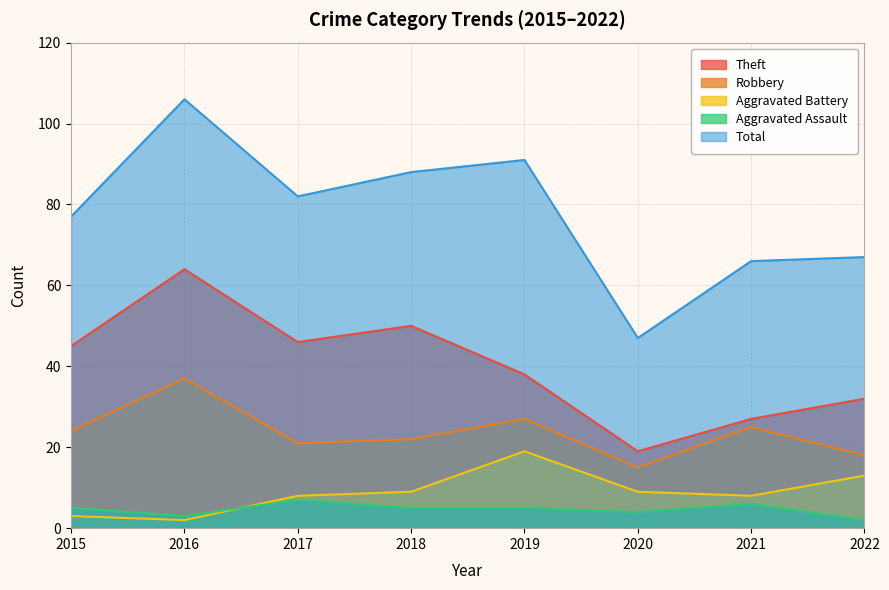

Reading left to right, extract all data points from this chart.

Theft: 2015=45	2016=64	2017=46	2018=50	2019=38	2020=19	2021=27	2022=32
Robbery: 2015=24	2016=37	2017=21	2018=22	2019=27	2020=15	2021=25	2022=18
Aggravated Battery: 2015=3	2016=2	2017=8	2018=9	2019=19	2020=9	2021=8	2022=13
Aggravated Assault: 2015=5	2016=3	2017=7	2018=5	2019=5	2020=4	2021=6	2022=2
Total: 2015=77	2016=106	2017=82	2018=88	2019=91	2020=47	2021=66	2022=67